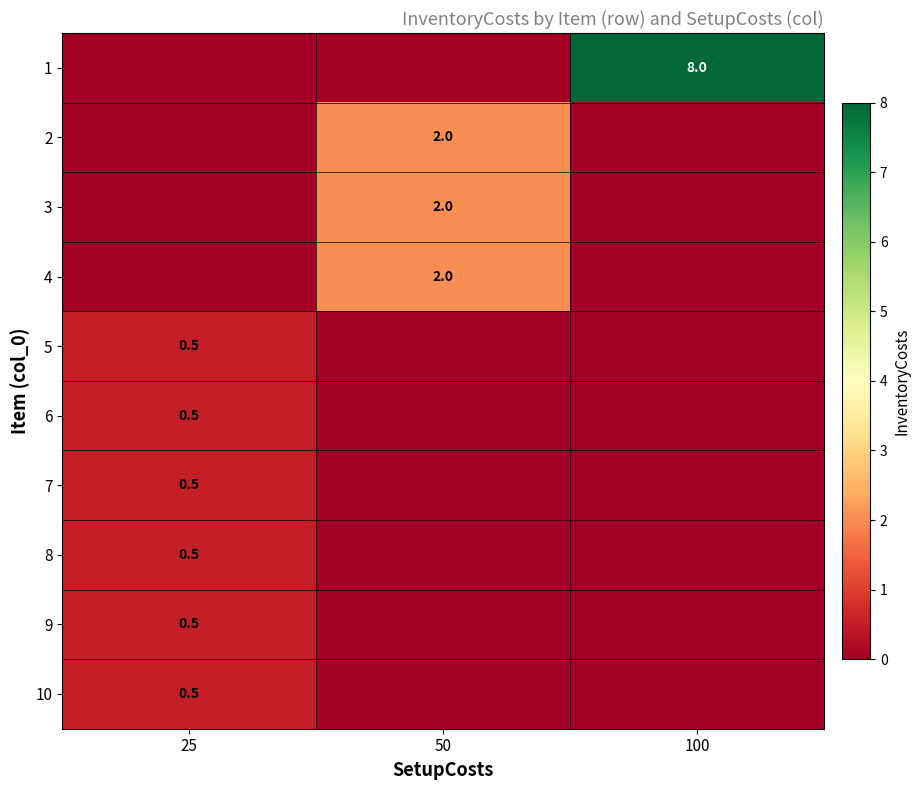

At which category does the chart reach its minimum across all series?

25